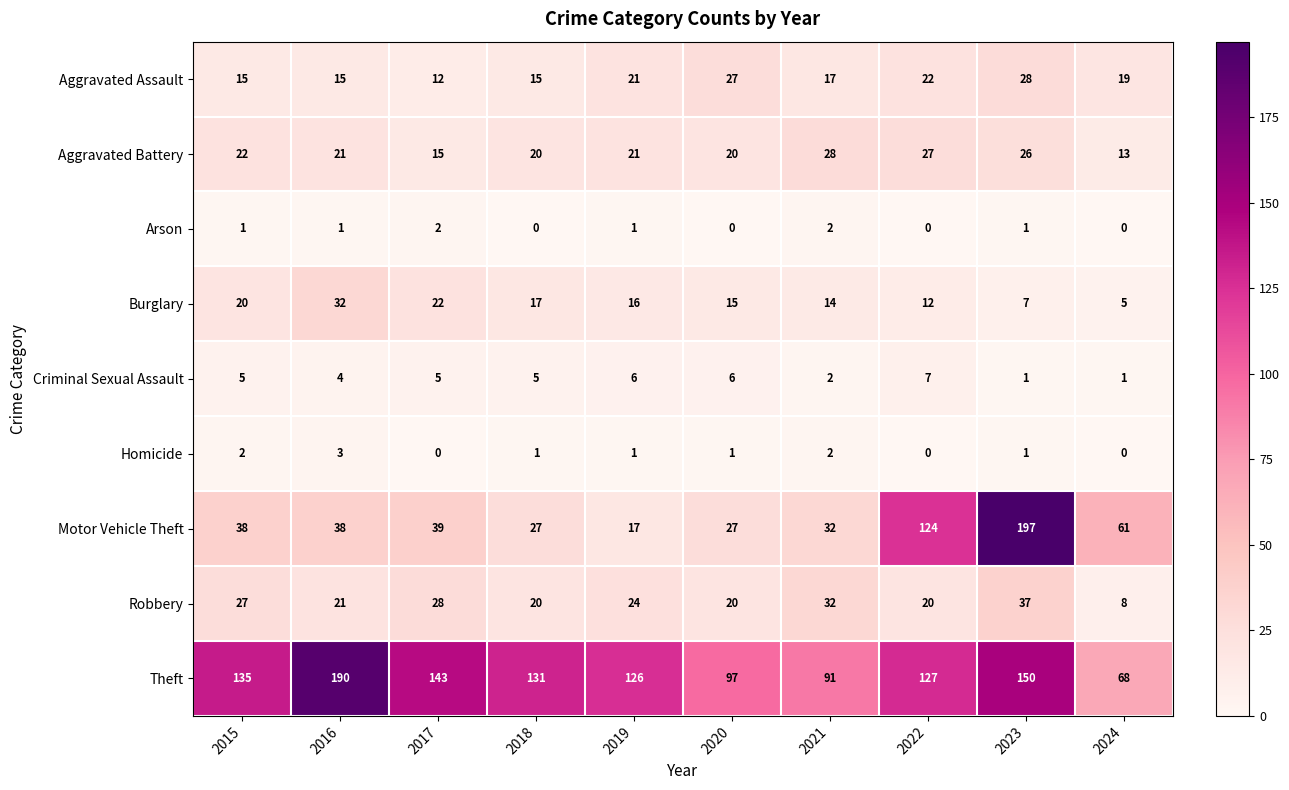

At which label does Aggravated Battery reach its minimum?

2024